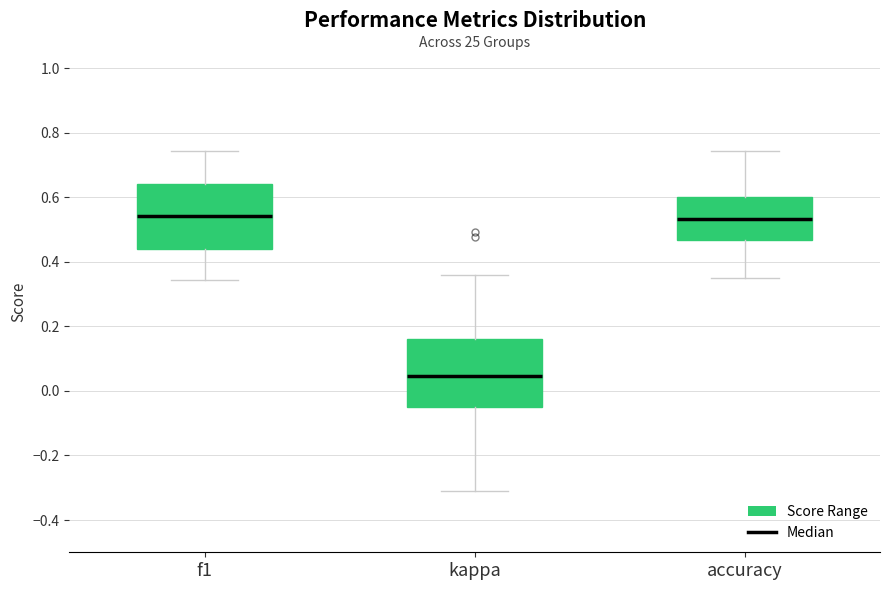

Where does the upper whisker of the box for kappa end on the y-axis? The values are not printed on the chart, so give them approximately, as read against the axis.

0.36